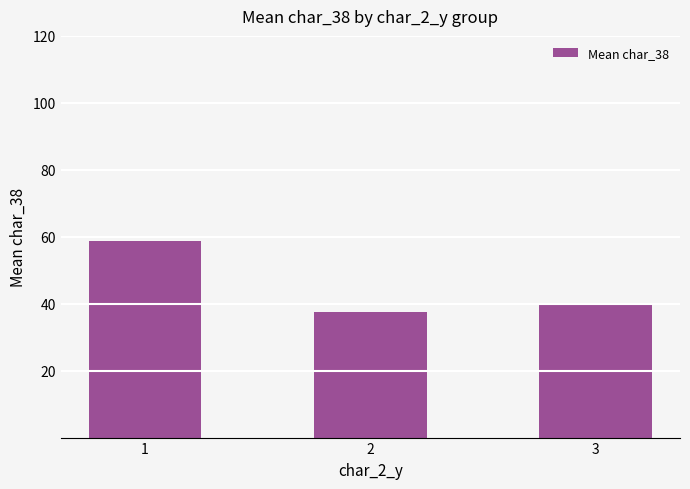

What is the ratio of the value at 2 to the value at 1?

0.6